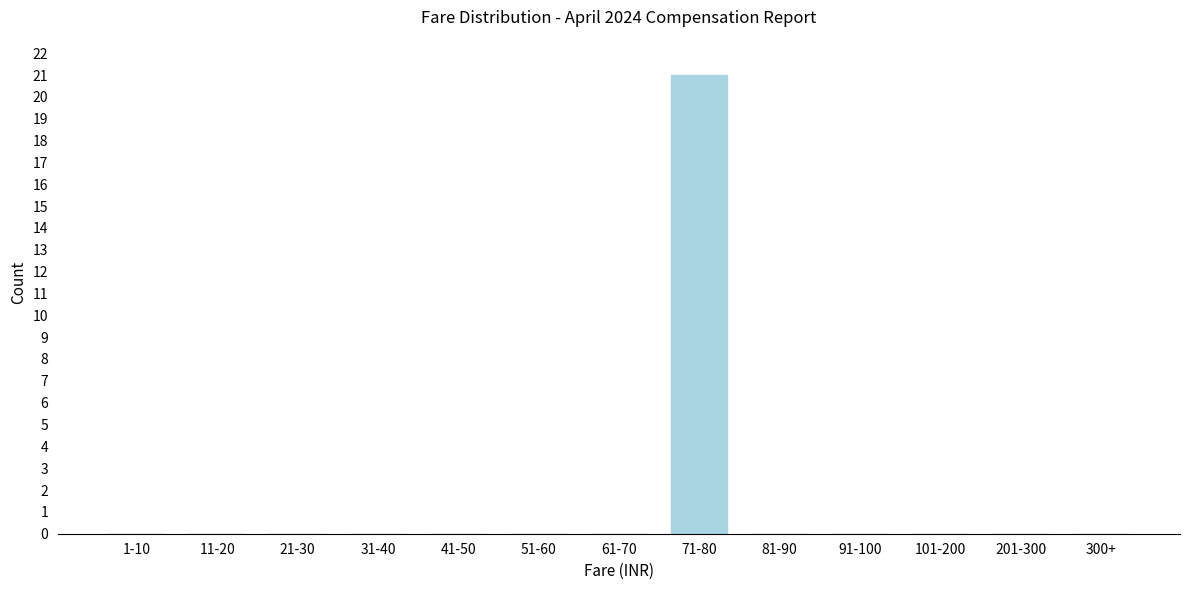

Reading left to right, extract all data points from this chart.

1-10=0	11-20=0	21-30=0	31-40=0	41-50=0	51-60=0	61-70=0	71-80=21	81-90=0	91-100=0	101-200=0	201-300=0	300+=0